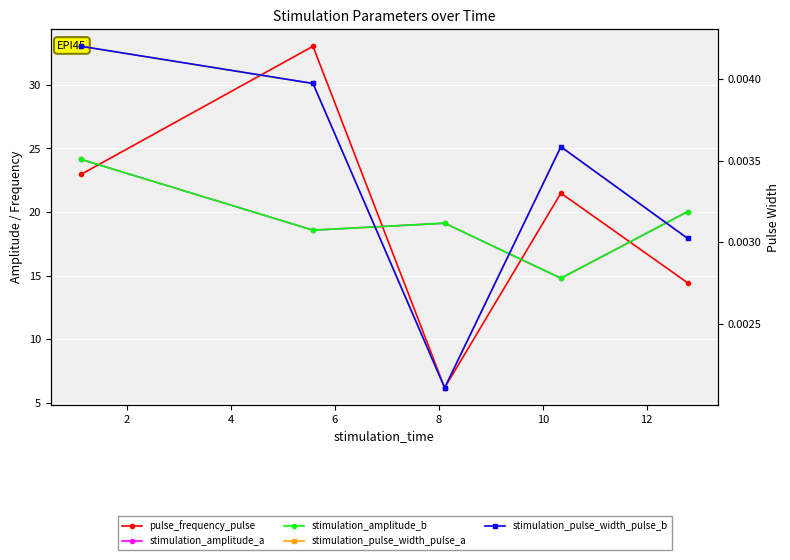

What is the difference between the second highest and second lowest values in the stimulation_amplitude_a series?

1.5